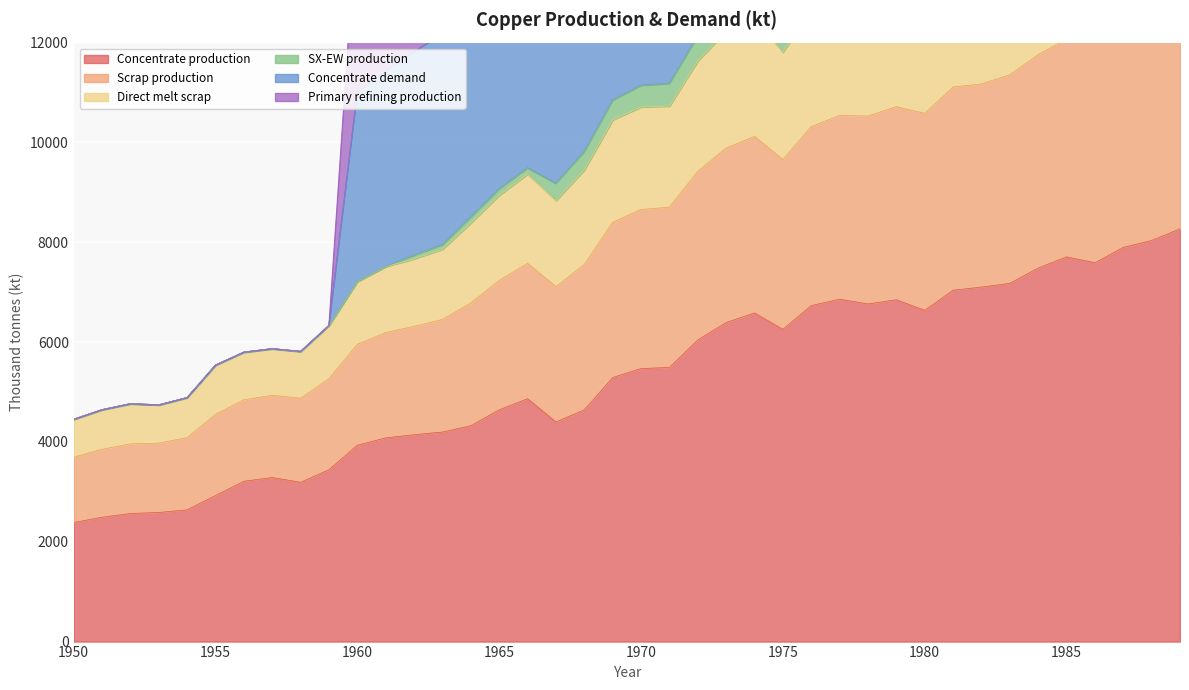

The value of Concentrate production at 1956 is 4207.6. True or false?

False